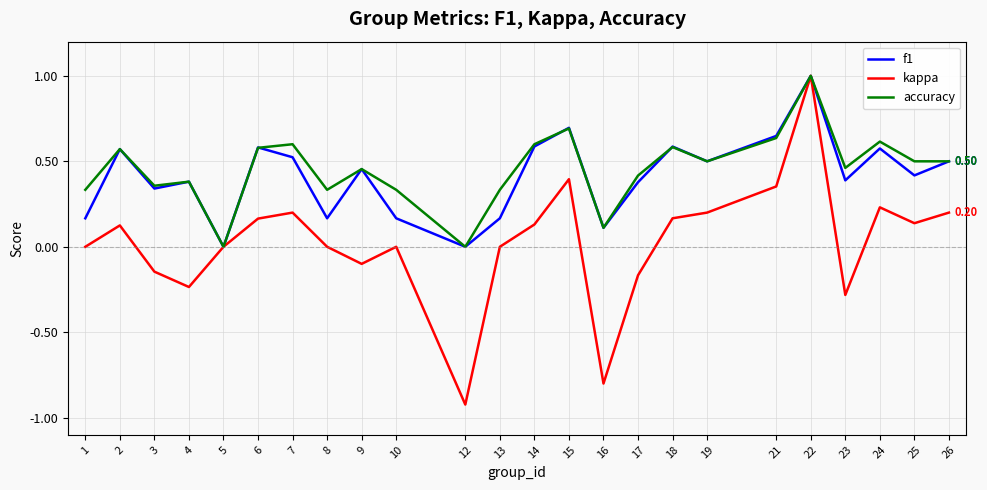

Count the number of categories in the chart.

24